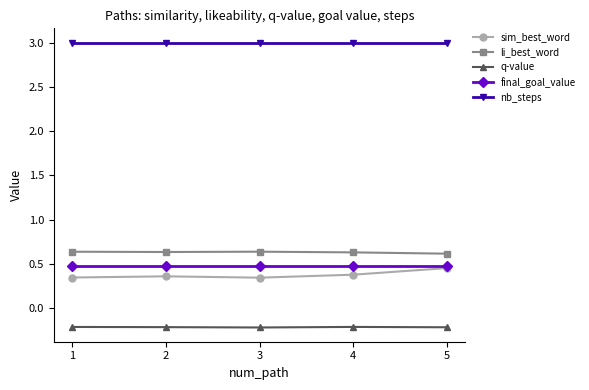

Which series has the widest spread of values?

sim_best_word